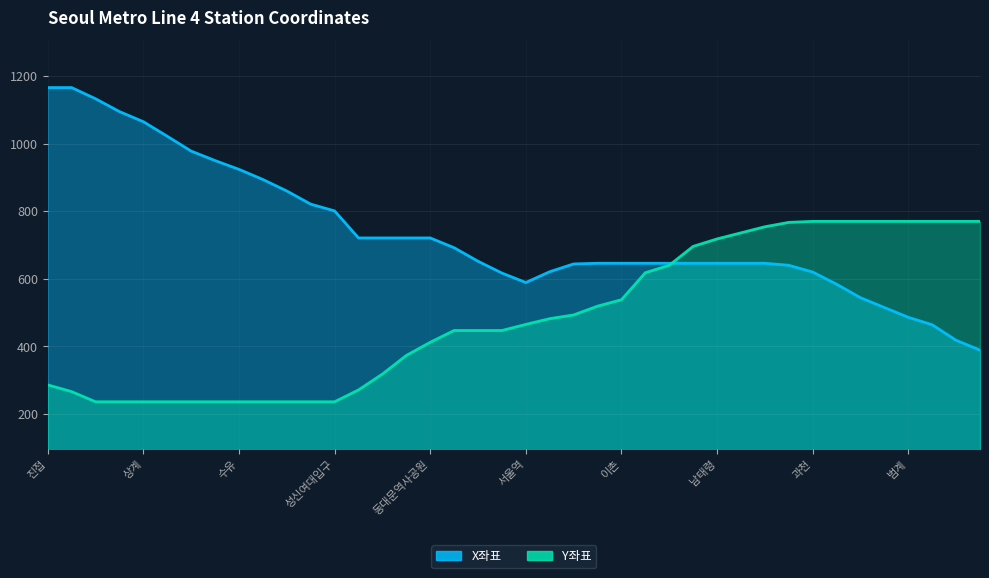

At which category does the chart reach its minimum across all series?

별내별가람